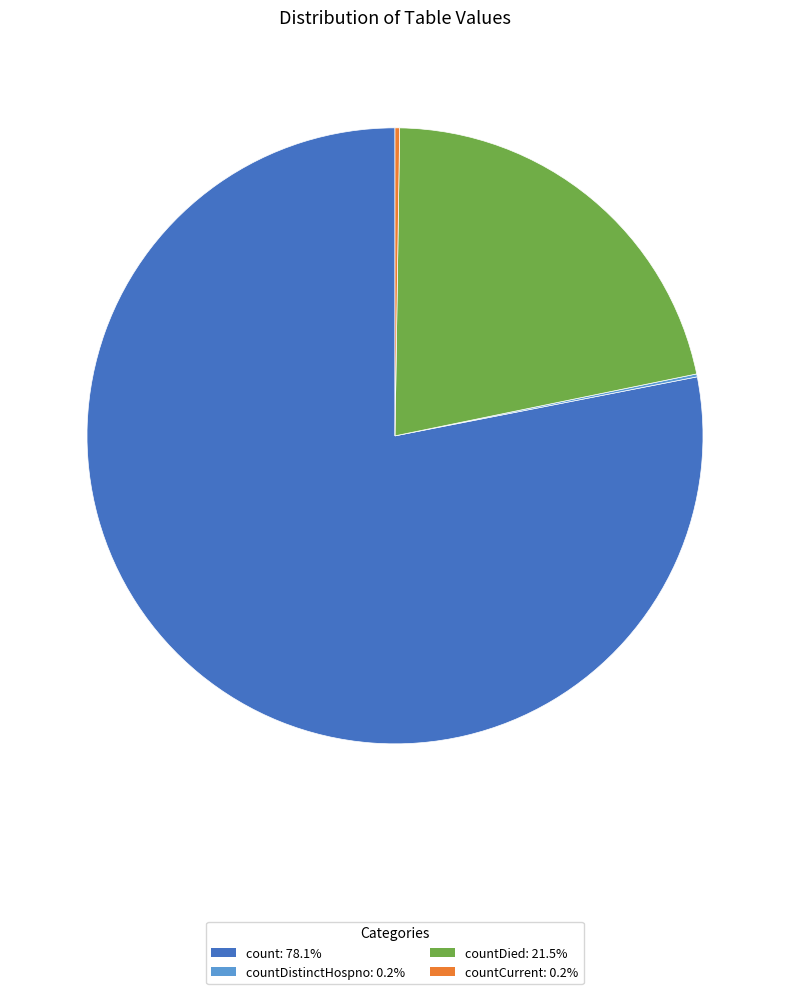

Combined, do count: 78.1% and countDied: 21.5% account for over 50%?

Yes